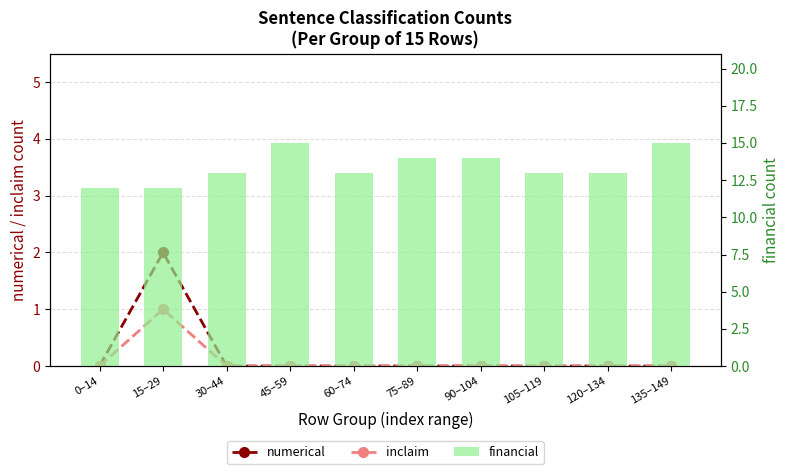

What is the label of the 6th bar from the left?

75–89